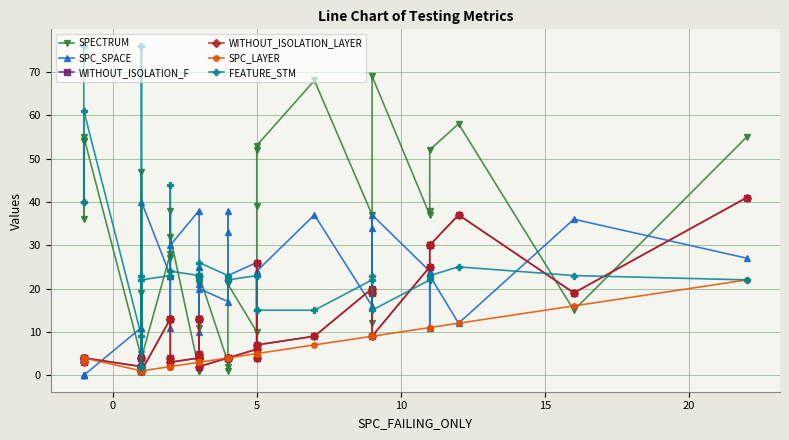

How many lines are shown in the chart?

6